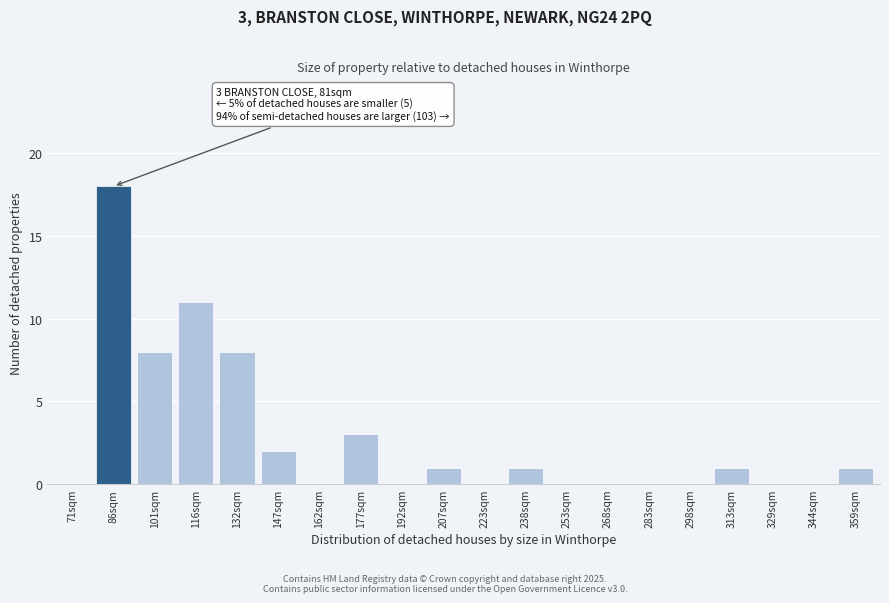

Reading right to left, what are all the values shown in this chart?

359sqm=1	344sqm=0	329sqm=0	313sqm=1	298sqm=0	283sqm=0	268sqm=0	253sqm=0	238sqm=1	223sqm=0	207sqm=1	192sqm=0	177sqm=3	162sqm=0	147sqm=2	132sqm=8	116sqm=11	101sqm=8	86sqm=18	71sqm=0